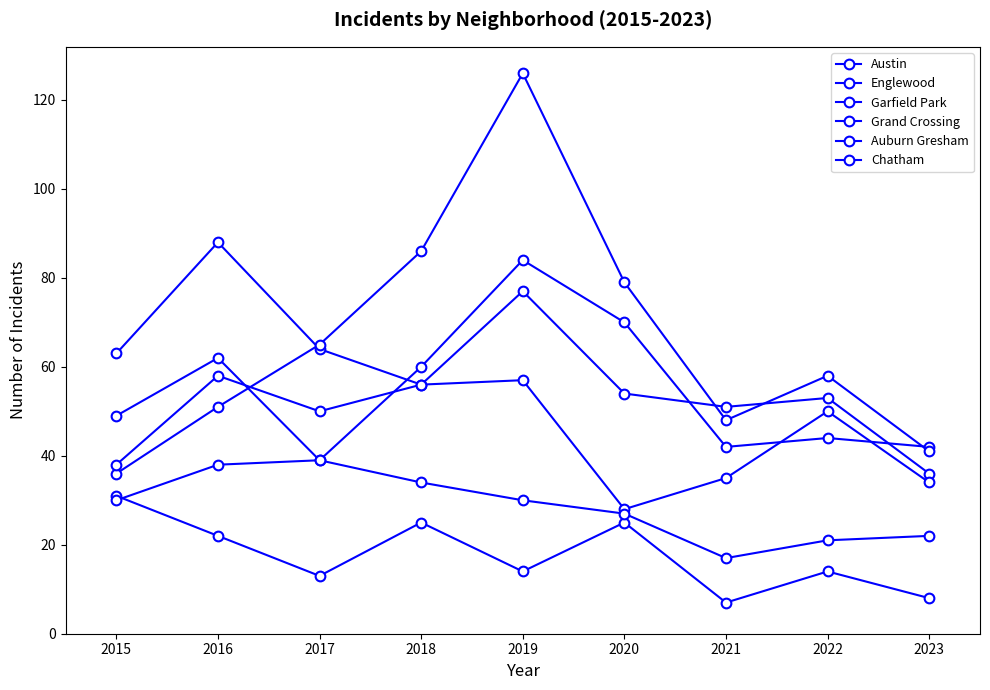

How many lines are shown in the chart?

6